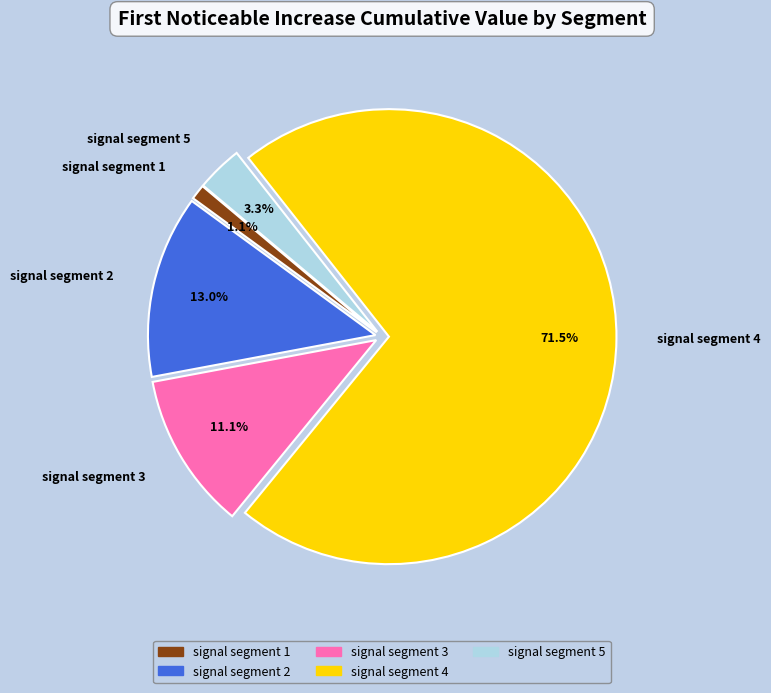

Which category accounts for the majority?

signal segment 4